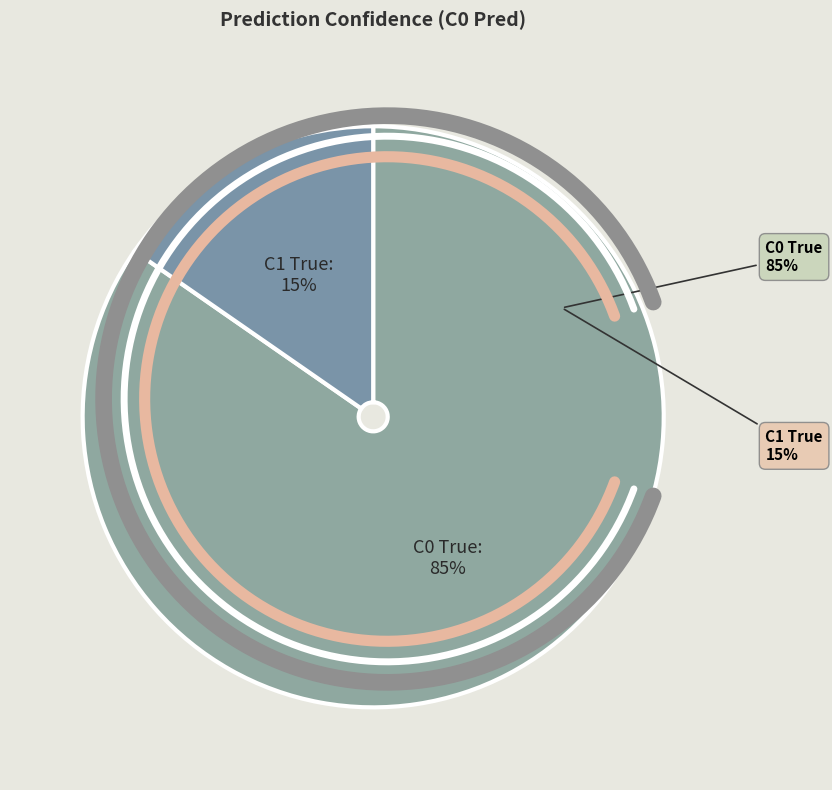

To the nearest percent, what percentage of the pie is C1 True?

15%